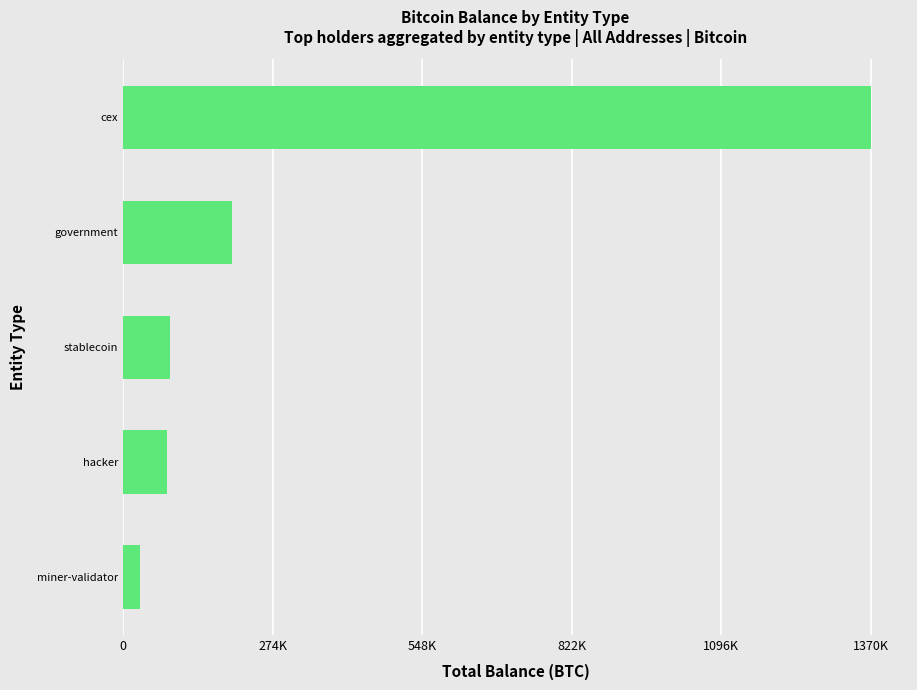

Are the bars horizontal?

Yes